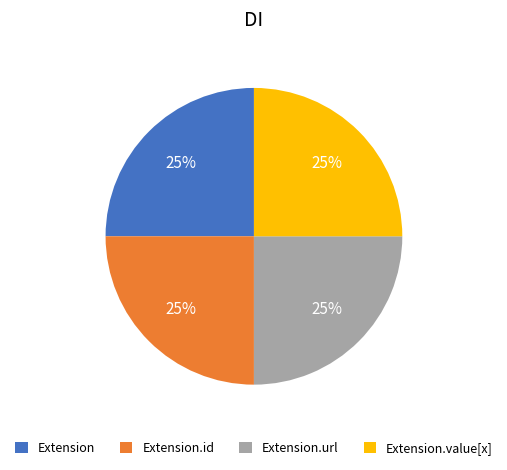

Is it true that Extension.url is 99% of the pie?

False